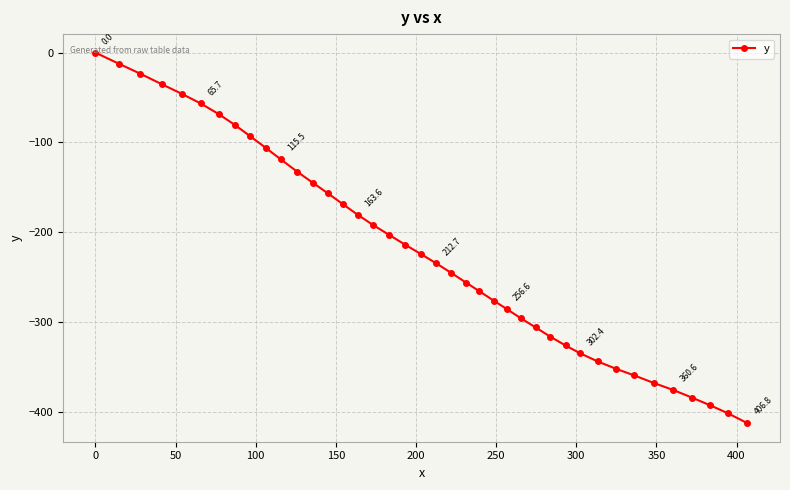

What is the difference between the maximum and second lowest values?

401.5